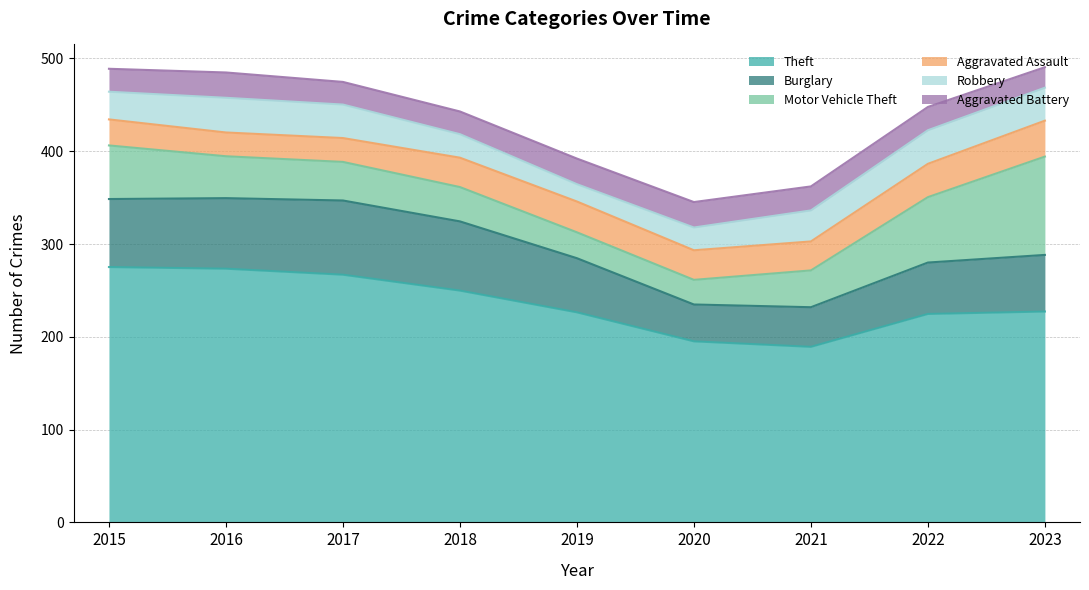

True or false: Aggravated Battery and Robbery intersect in this chart.

True